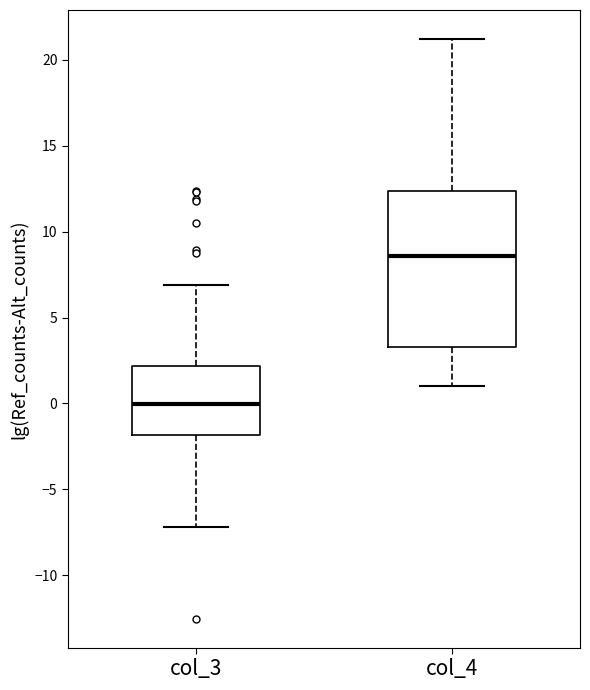

Which box has the highest median line?

col_4